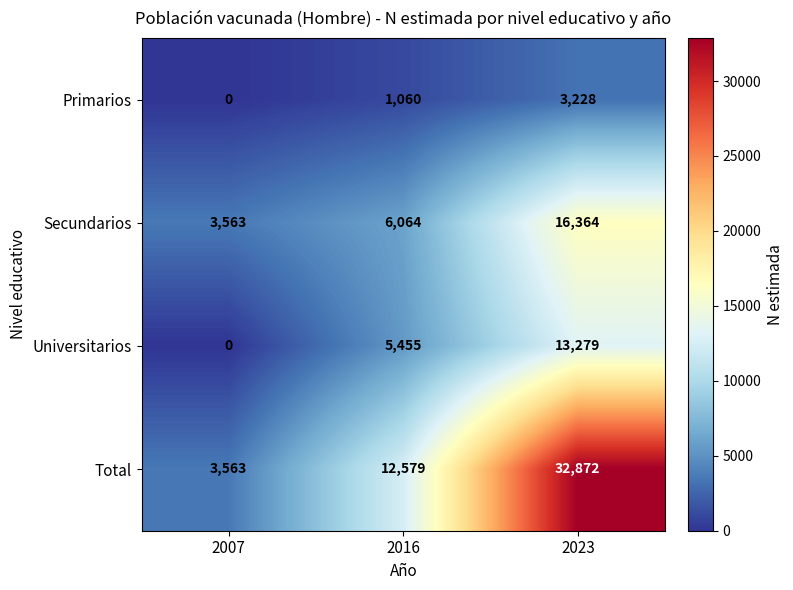

Reading left to right, what are all the values shown in this chart?

Primarios: 2007=0	2016=1060	2023=3228
Secundarios: 2007=3563	2016=6064	2023=16364
Universitarios: 2007=0	2016=5455	2023=13279
Total: 2007=3563	2016=12579	2023=32872